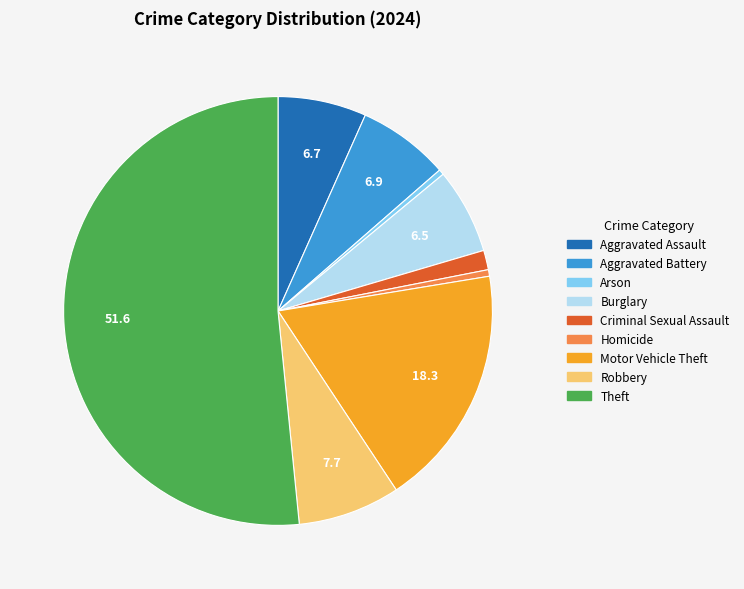

What is the ratio of the value at Theft to the value at Aggravated Battery?

7.5